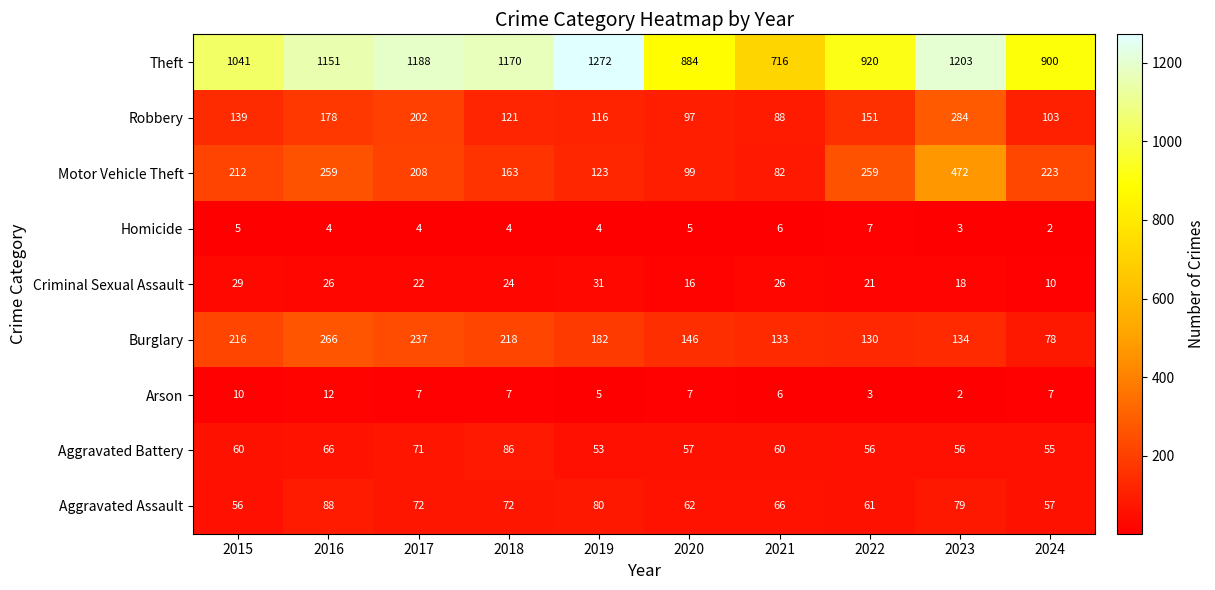

Which series changed the most between 2015 and 2024?

Theft